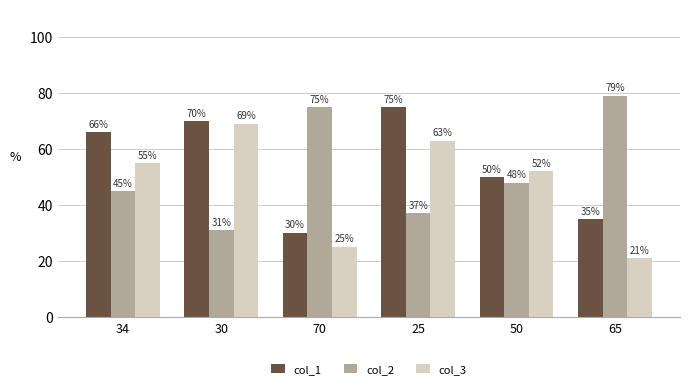

Rank the series at 34 from highest to lowest value.

col_1, col_3, col_2